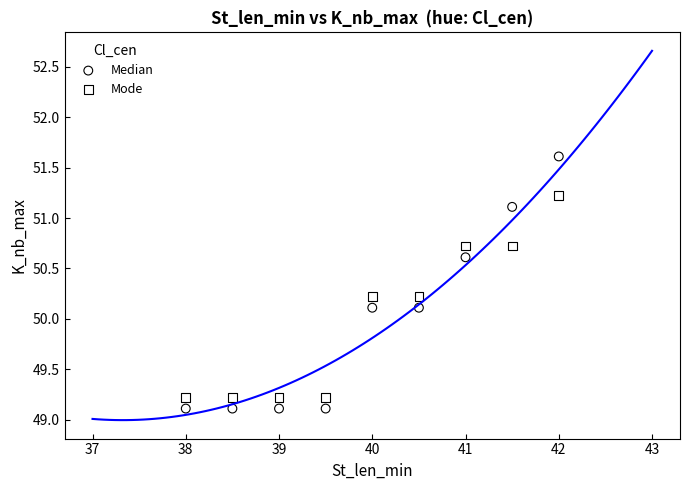

Which series has the largest Y range (max minus min)?

Median